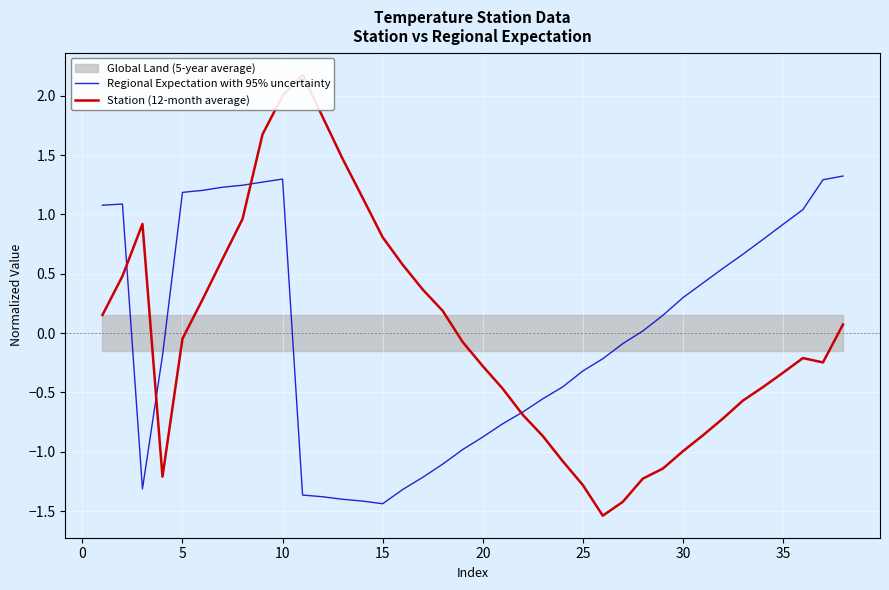

What is the maximum value for Regional Expectation with 95% uncertainty?

1.3